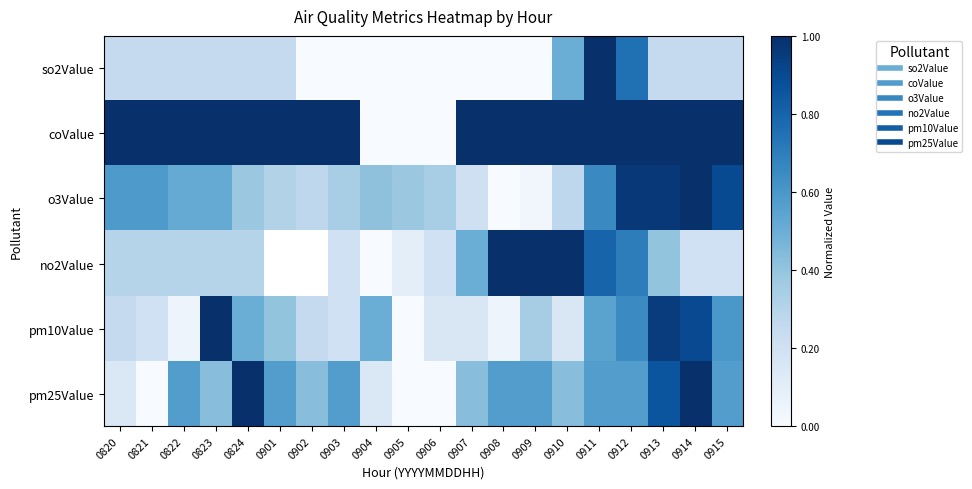

What is the spread (max minus min) of values at 0902?

1.0